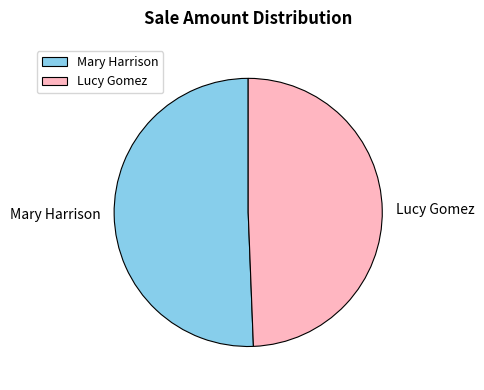

The Mary Harrison slice represents 41% of the pie. True or false?

False